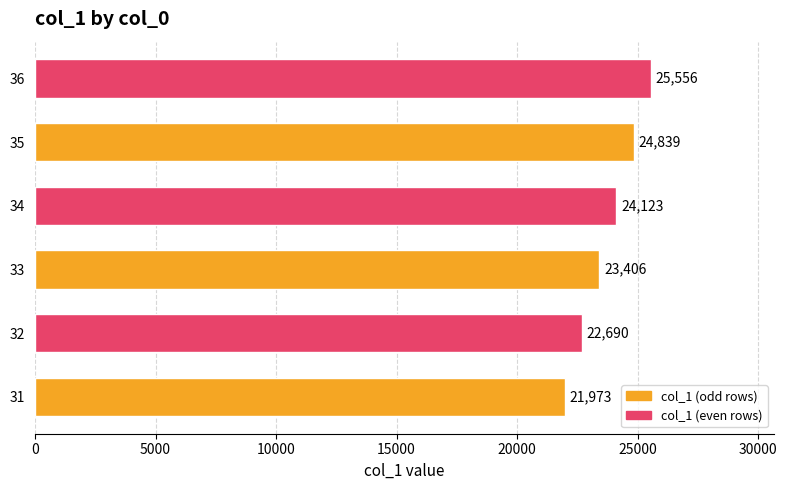

Which label corresponds to the largest value in the chart?

36